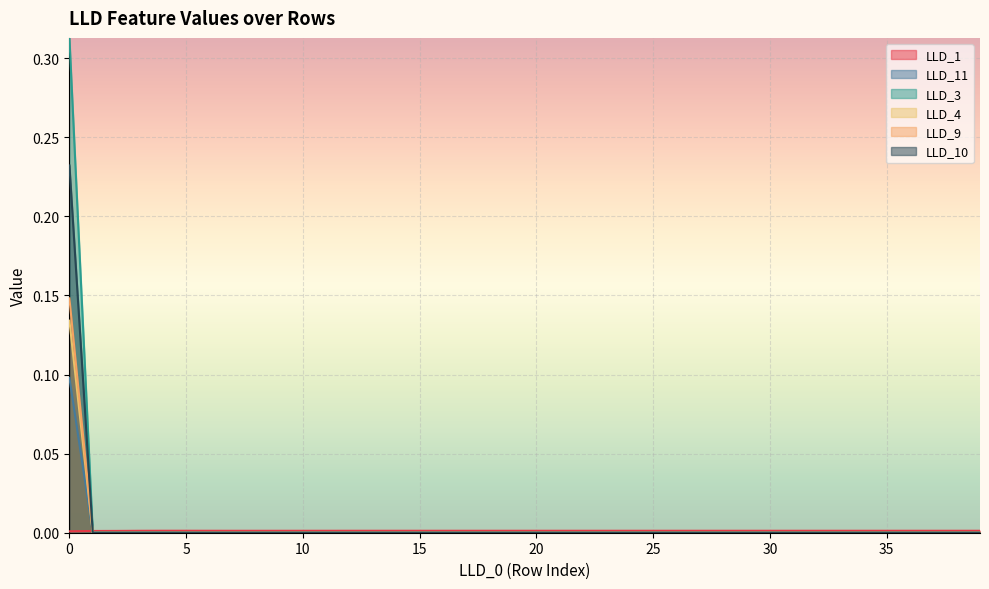

Which series has the largest range (max minus min)?

LLD_3